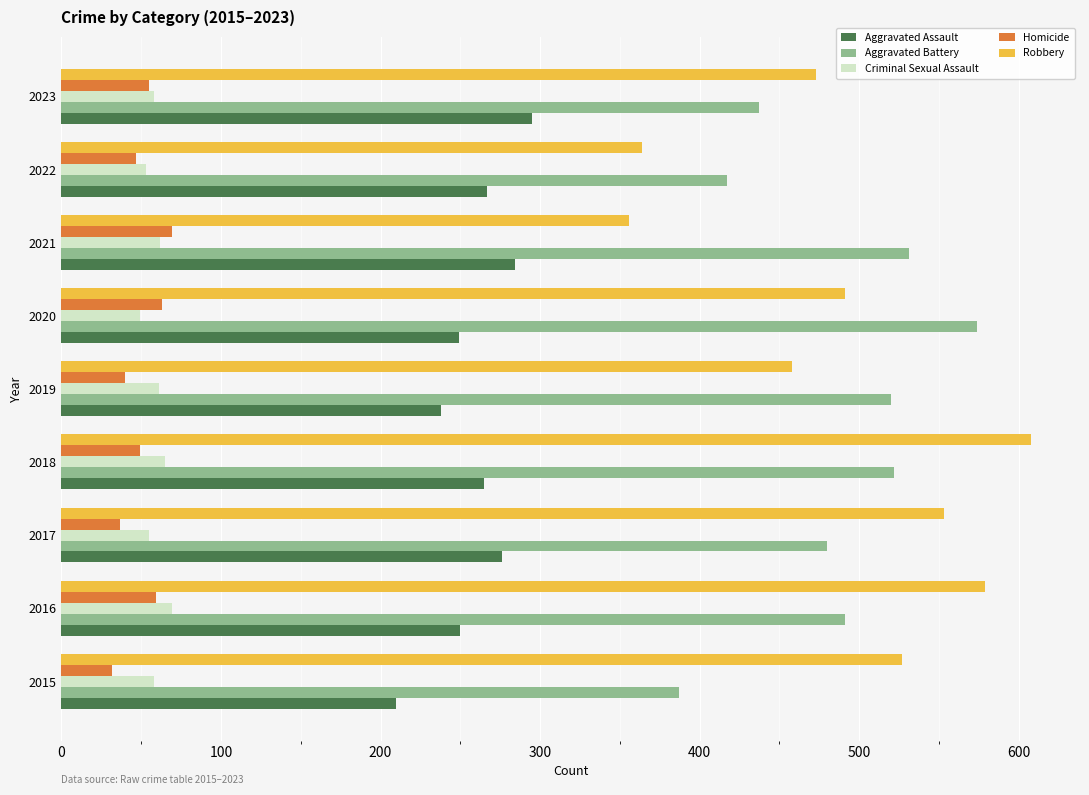

Which label corresponds to the largest value in the chart?

2018